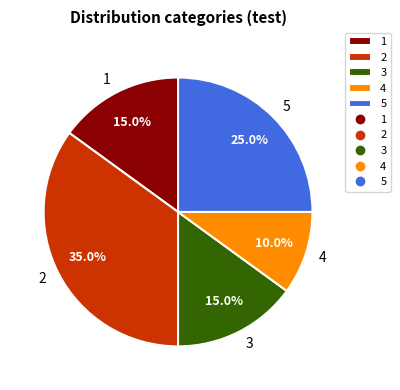

Count the number of slices in the pie.

5